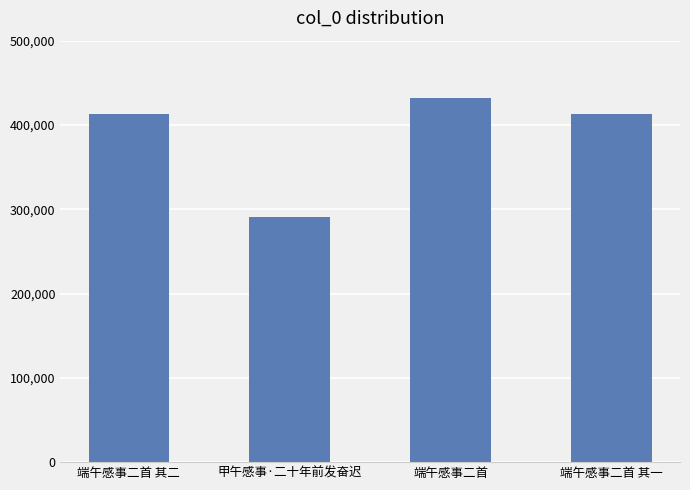

Is it true that the value at 端午感事二首 其二 is 412962?

True